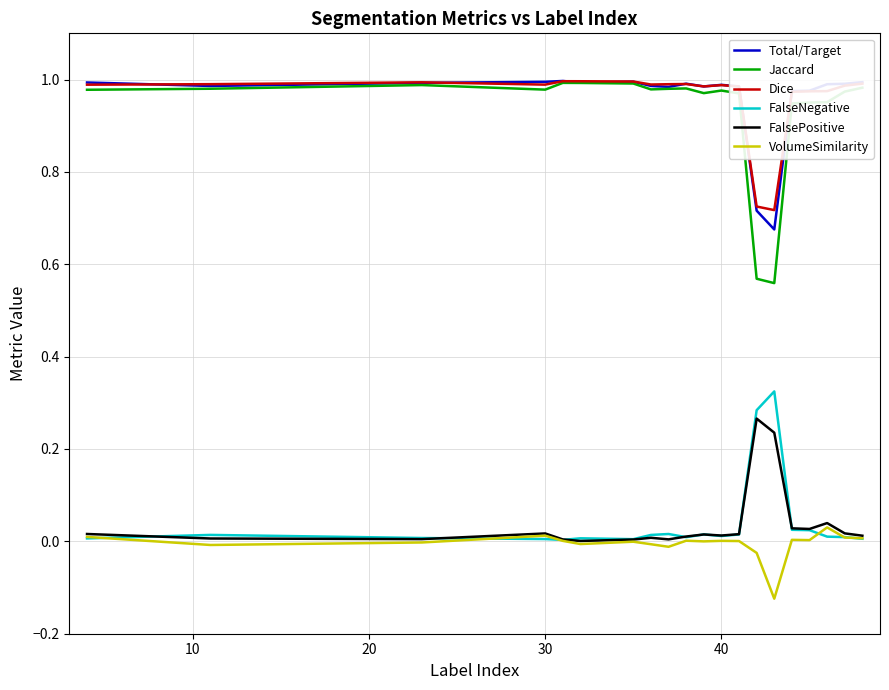

Does the chart display data point markers on the line(s)?

No